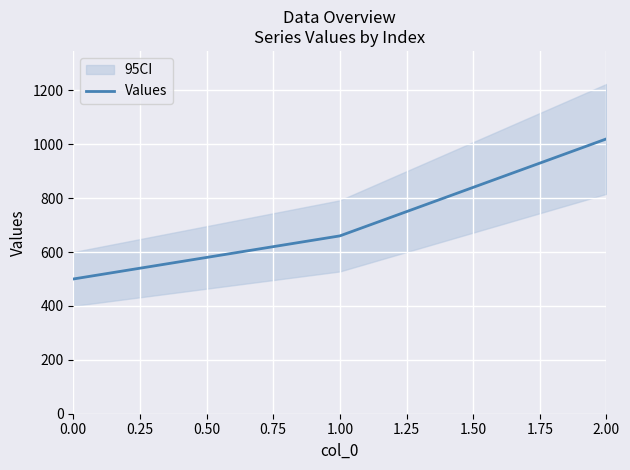

What is the smallest value displayed?

500